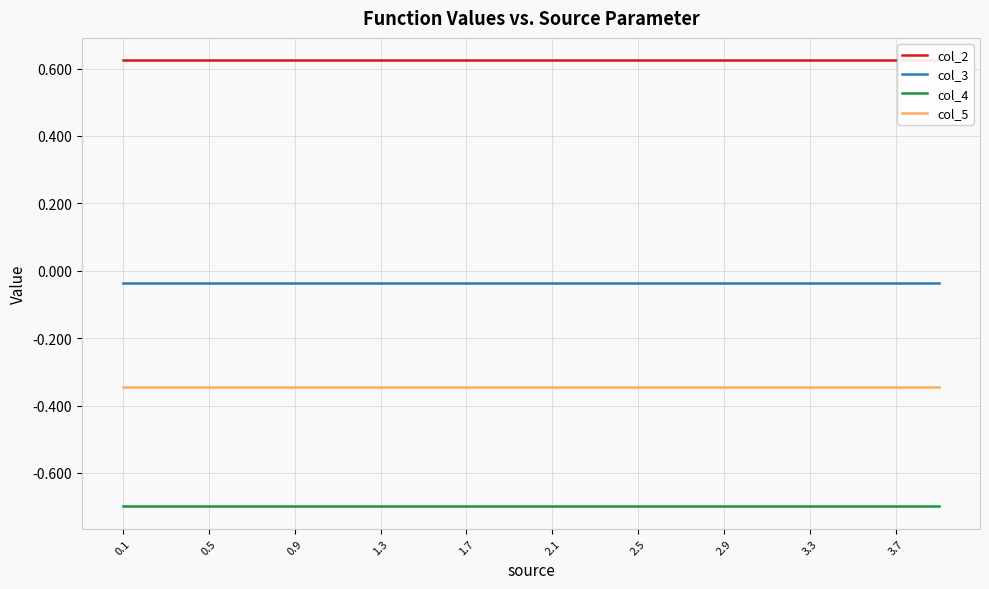

At which category is the sum across all series the highest?

0.1